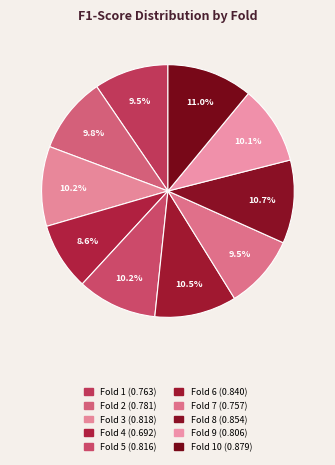

Which slice is the largest?

10